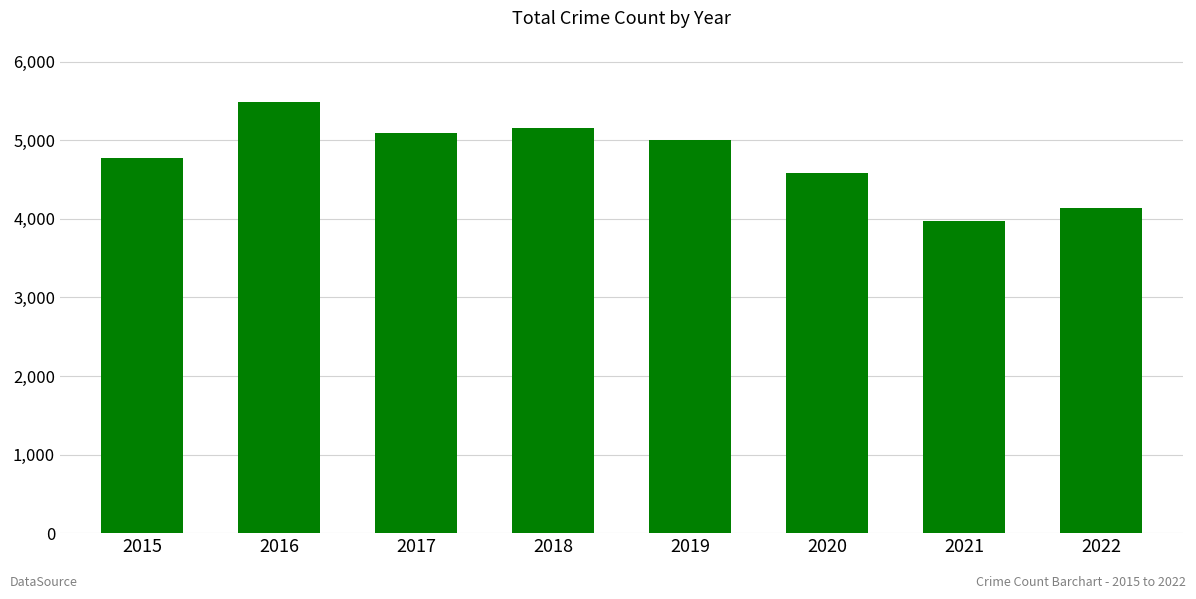

Reading left to right, transcribe all the data shown in this chart.

2015=4771	2016=5481	2017=5095	2018=5162	2019=5008	2020=4578	2021=3971	2022=4132